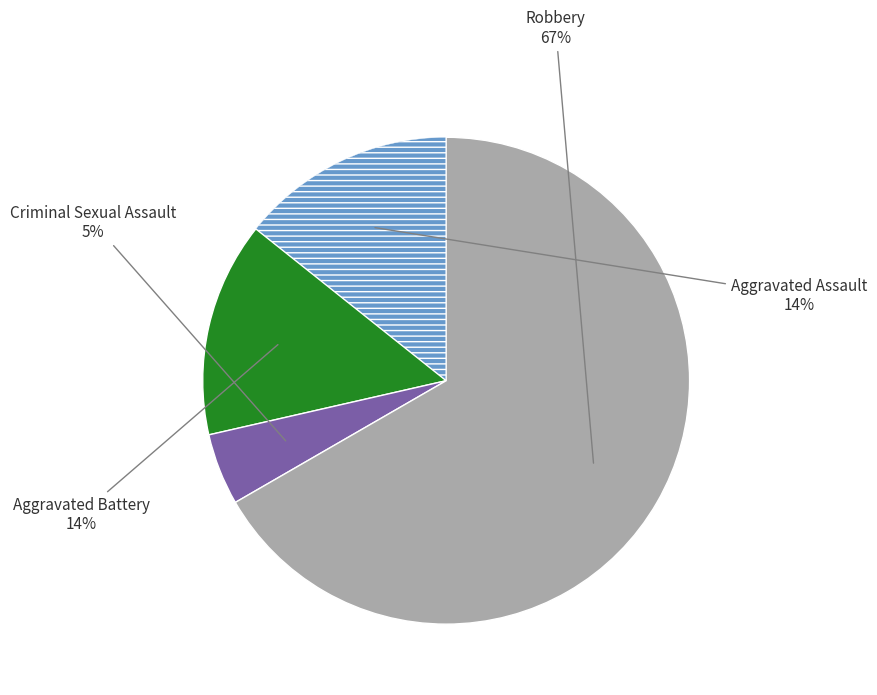

Between Robbery and Criminal Sexual Assault, which is larger?

Robbery